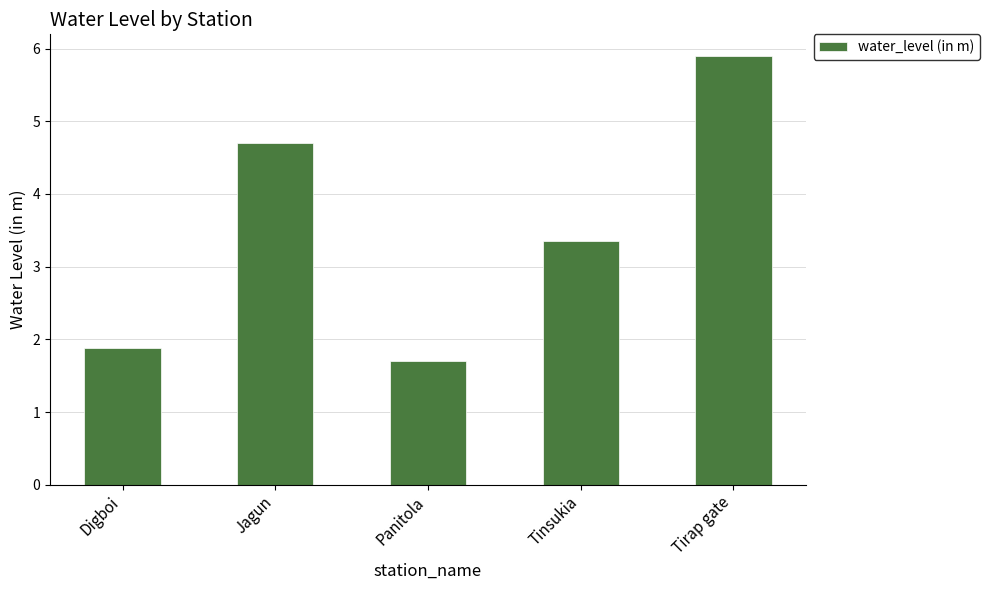

Count the values in the range 1 to 4.

3